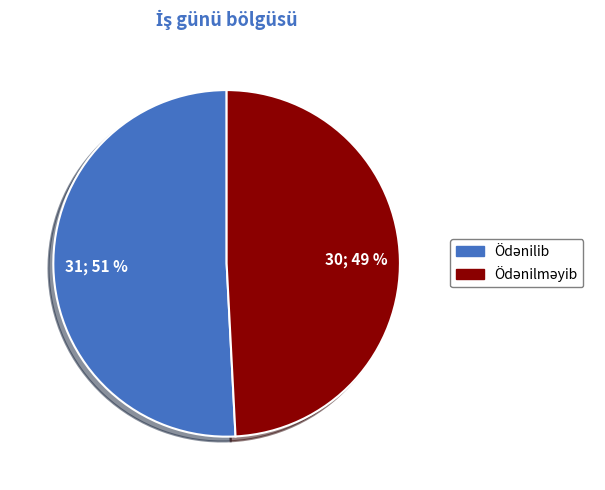

Count the number of slices in the pie.

2